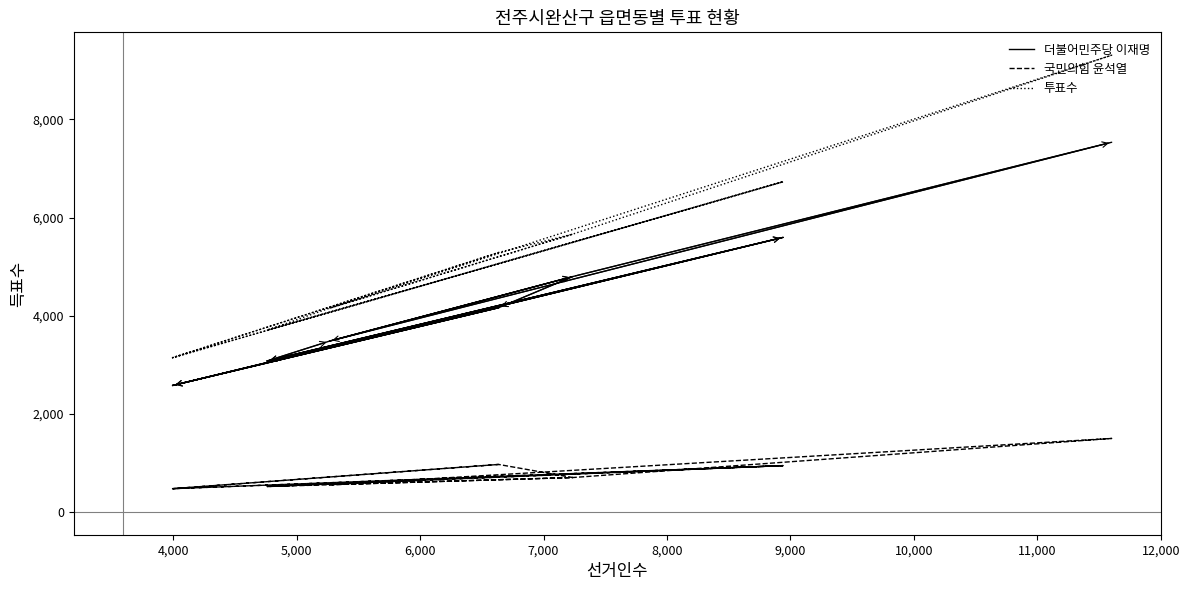

True or false: 투표수 and 더불어민주당 이재명 intersect in this chart.

False